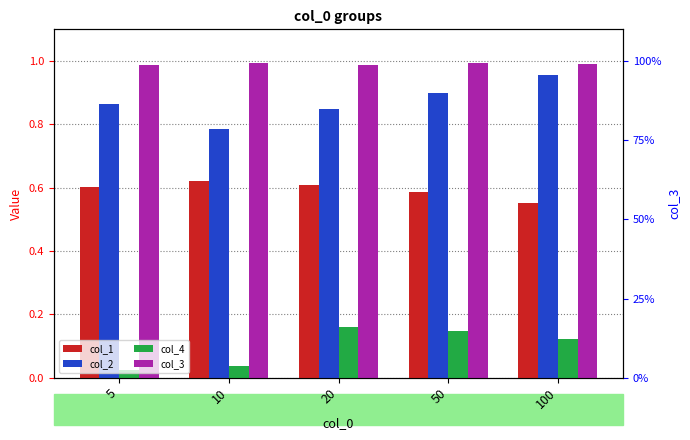

How many bars are there in each group?

4